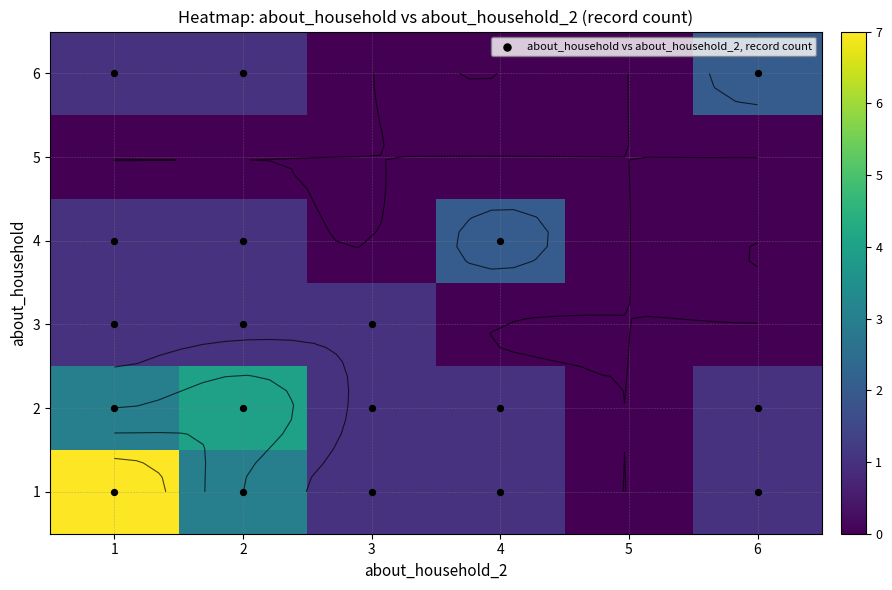

Which label corresponds to the smallest value in the chart?

5